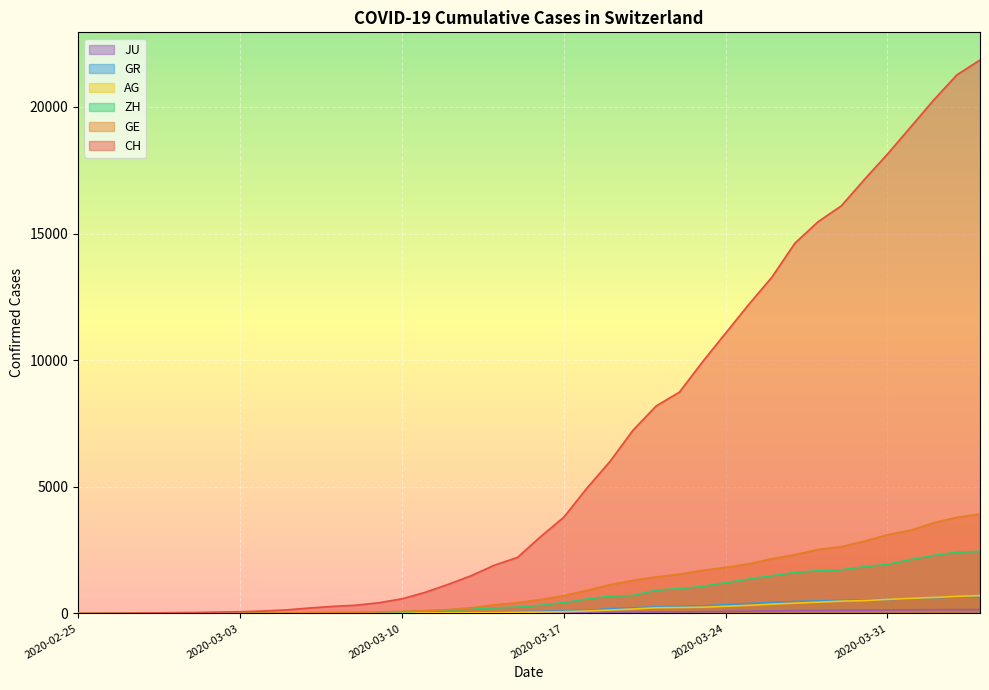

Rank the series at 2020-02-28 from lowest to highest value.

AG, JU, ZH, GE, GR, CH